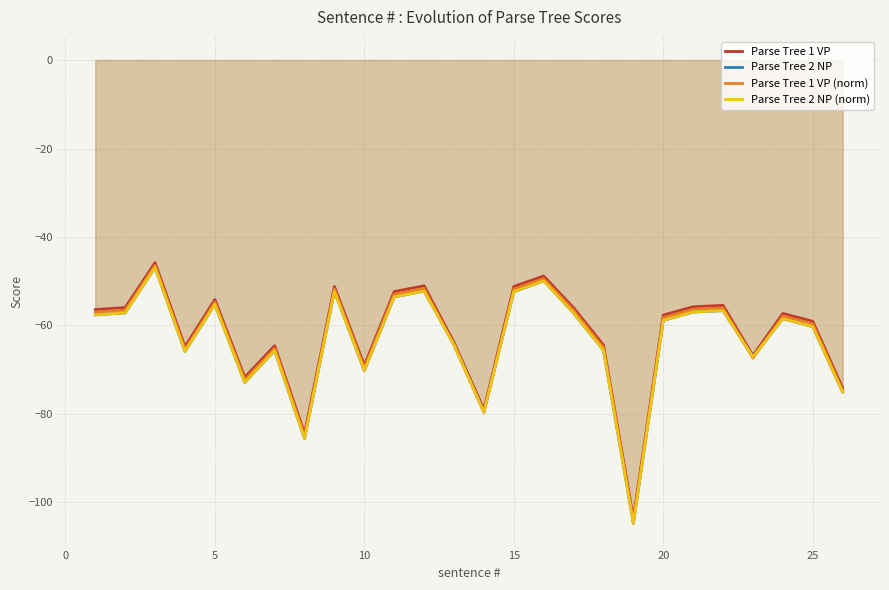

What is the difference between the highest and lowest values at 15?

1.2